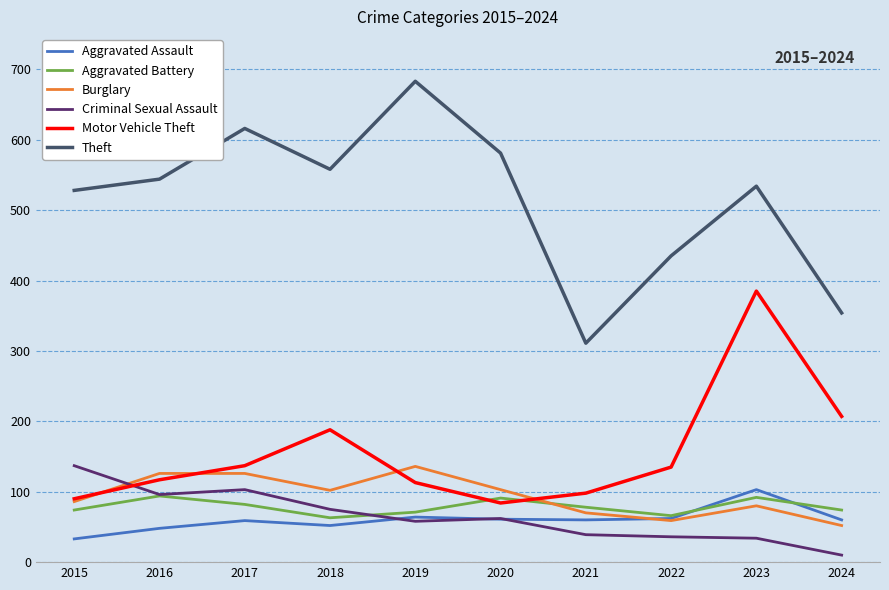

The Criminal Sexual Assault series shows 75 at 2018. True or false?

True